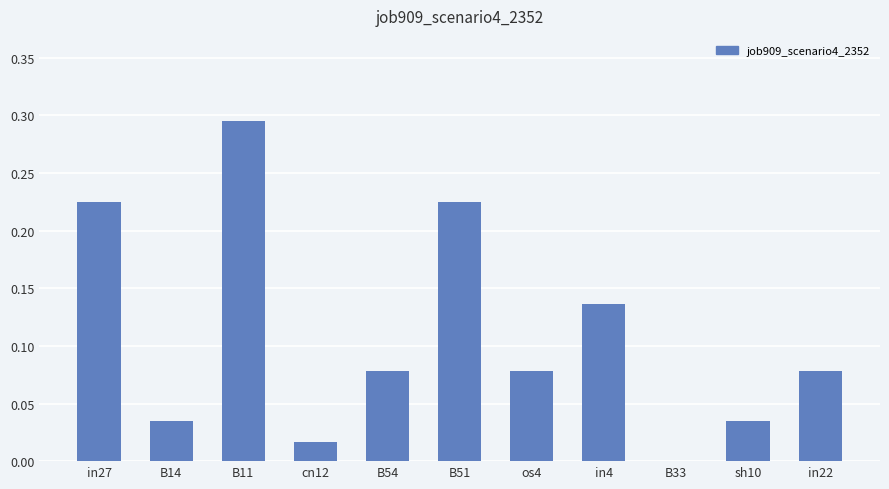

Is it true that the value at B54 is 0.0?

False